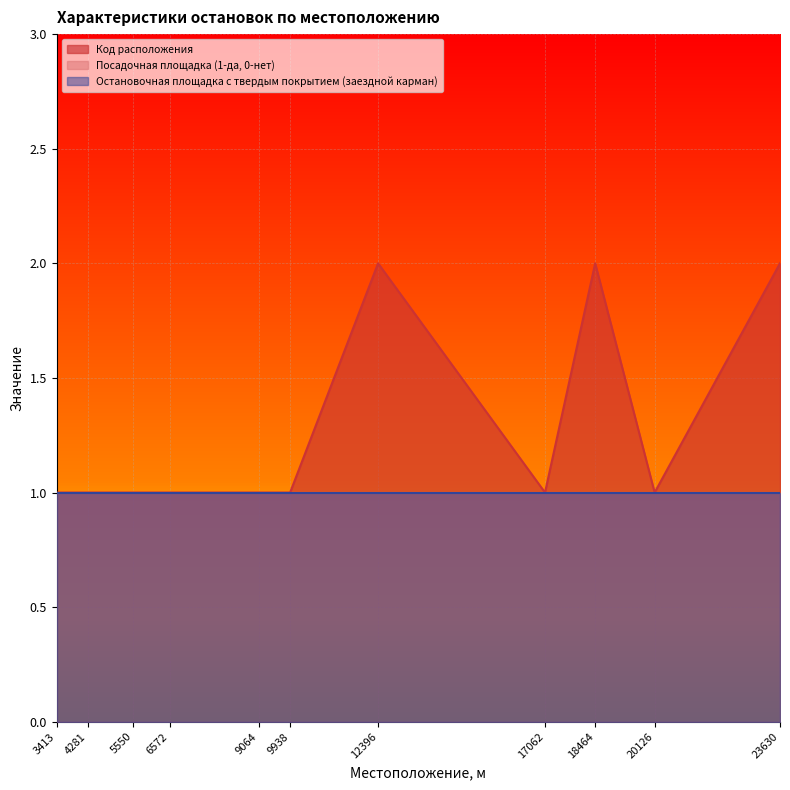

What is the maximum value shown in the chart?

2